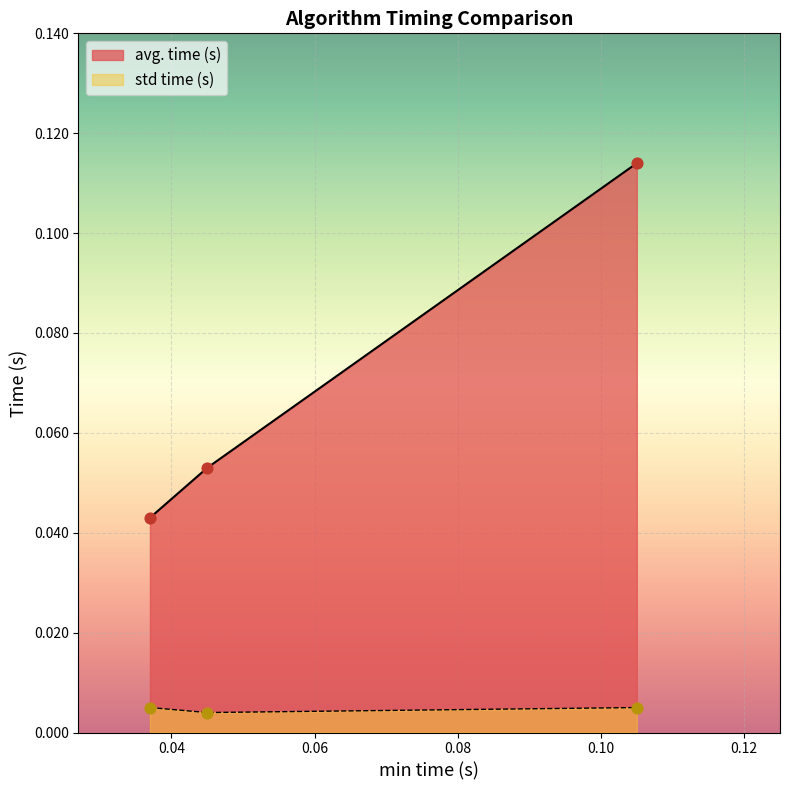

Which series reaches the maximum Y coordinate?

avg. time (s)